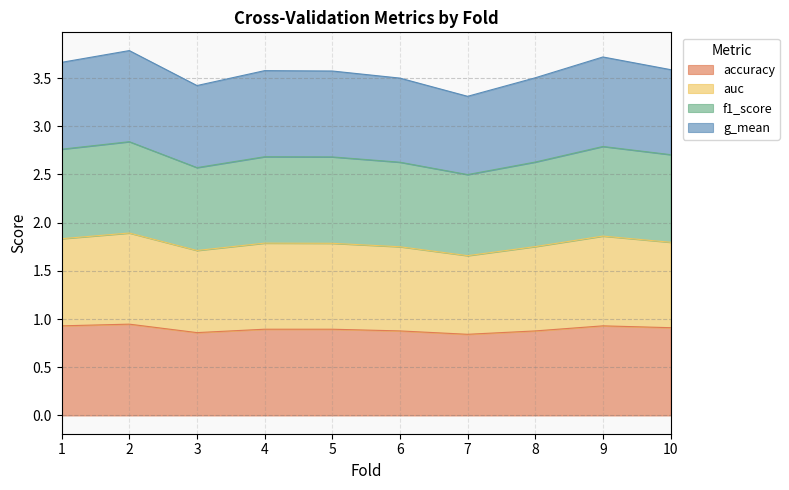

Which has a higher value, 7 or 5?

5